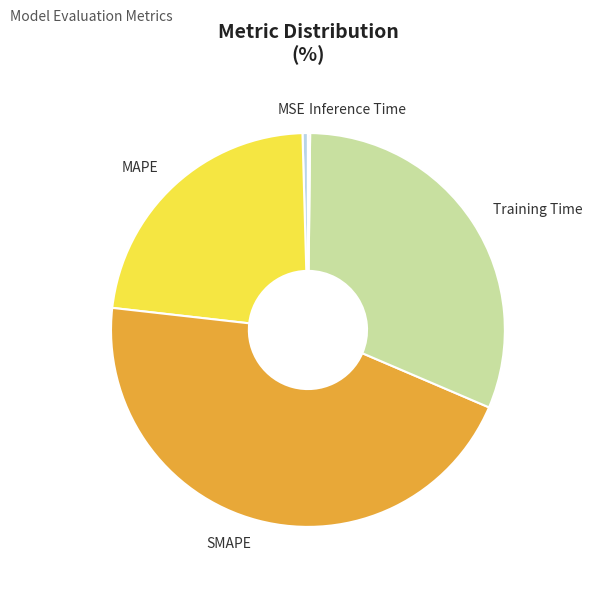

The SMAPE slice represents 51% of the pie. True or false?

False